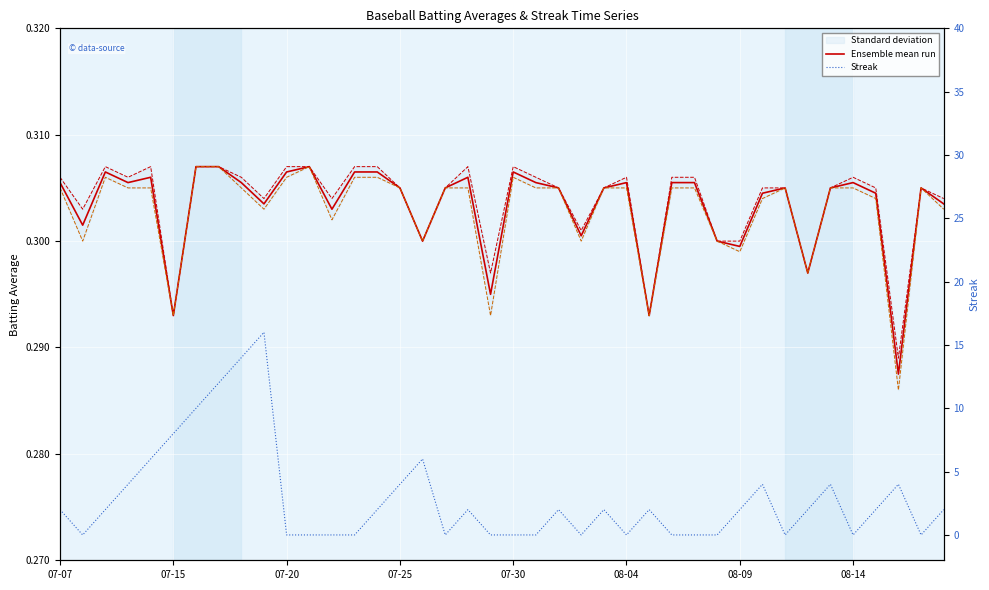

What is the sum of all Batting Average2 values?

12.1